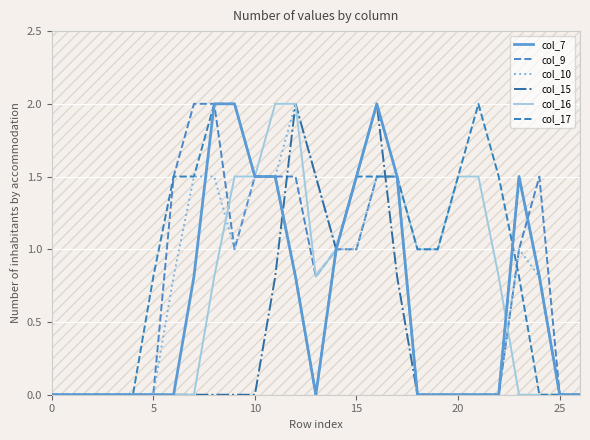

What is the spread (max minus min) of values at 7?

2.0